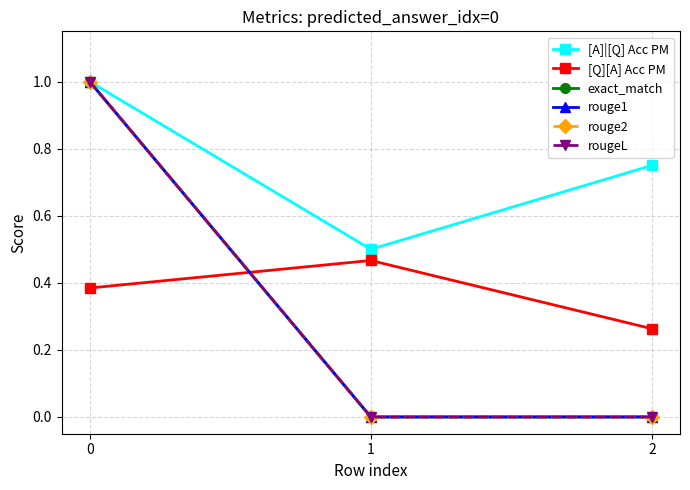

Is this an area chart (filled region under the line)?

No